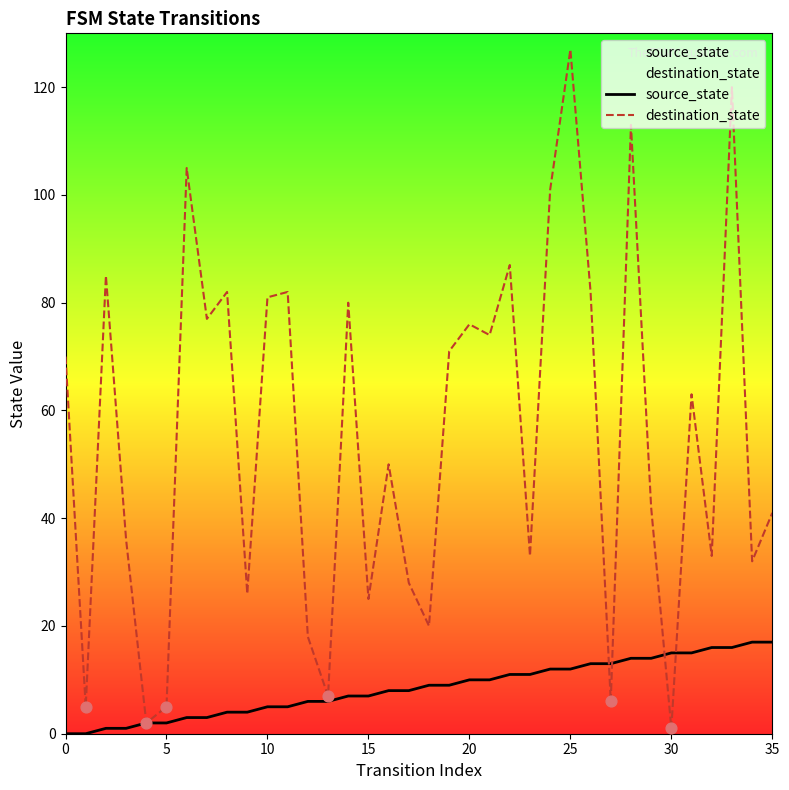

Which series has the largest Y range (max minus min)?

destination_state